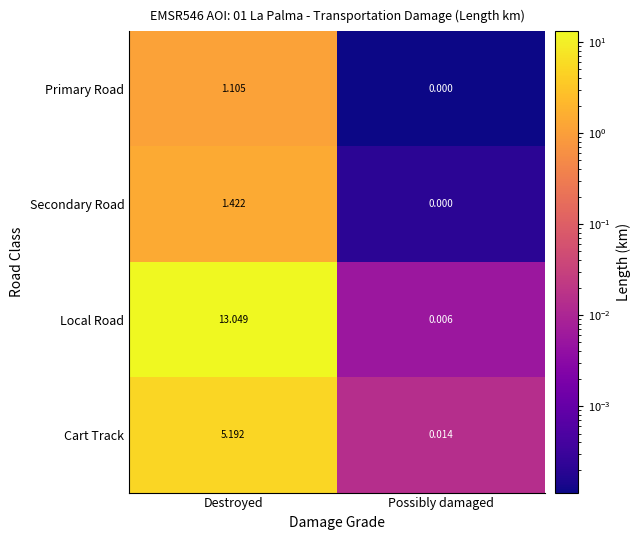

How many categories are shown in the chart?

2